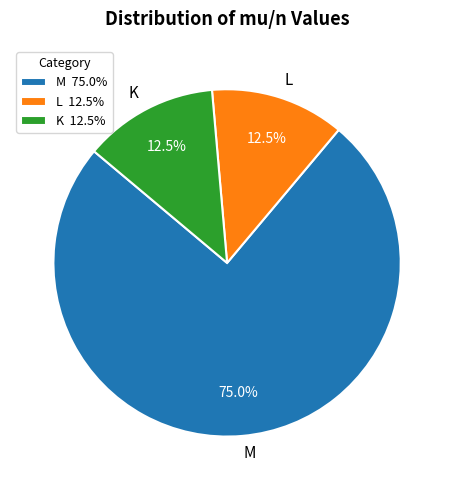

Does M represent more than half of the total?

Yes